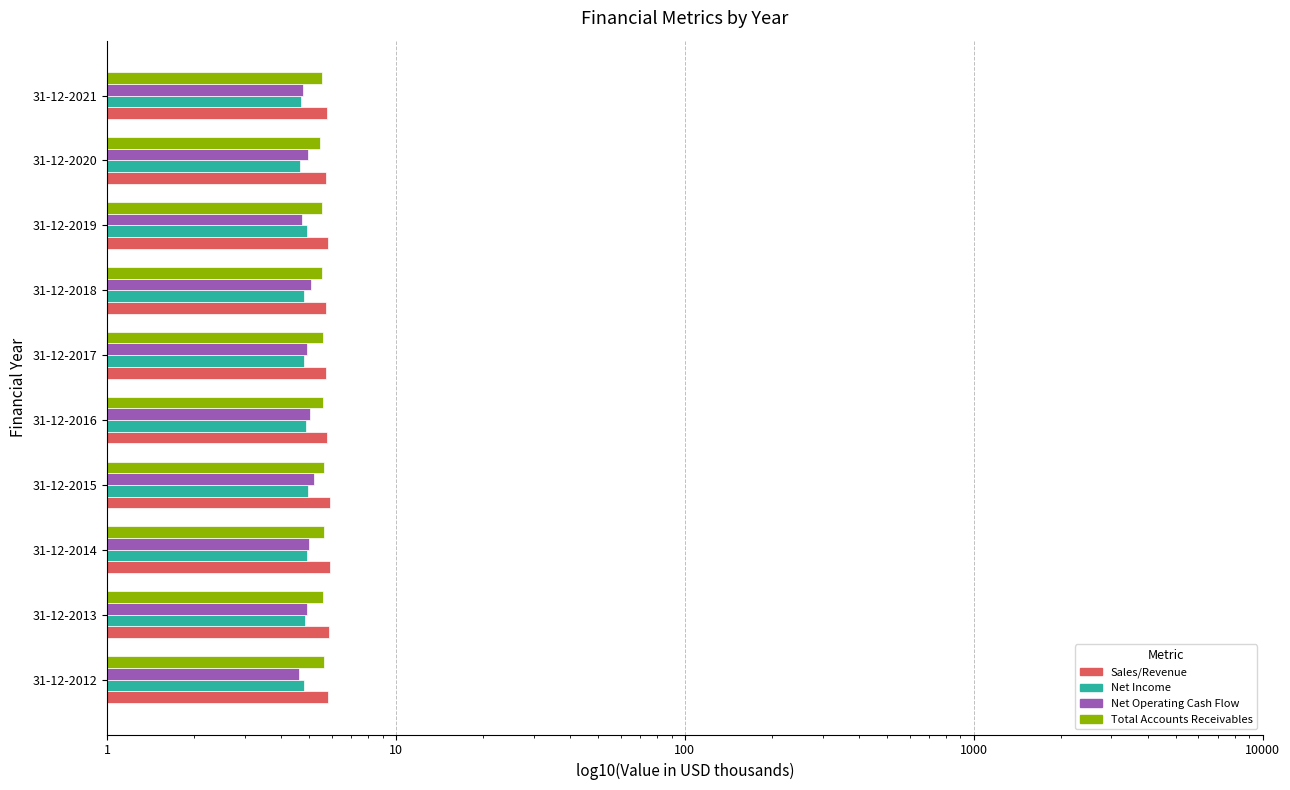

Which series has the largest range (max minus min)?

Net Operating Cash Flow